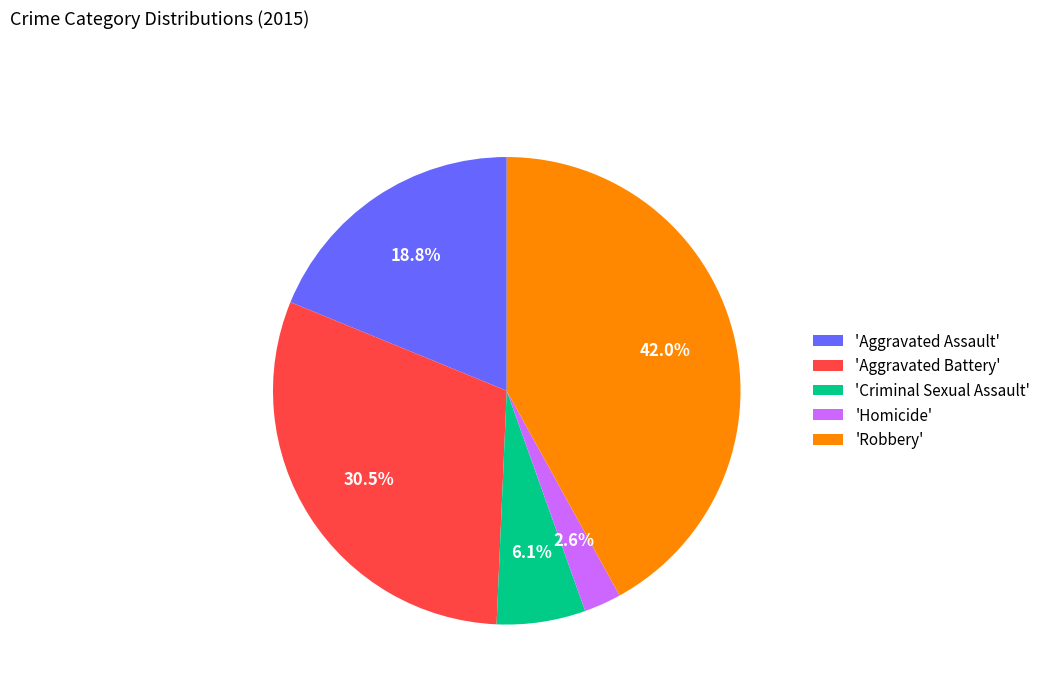

What is the largest slice in the pie chart?

'Robbery'